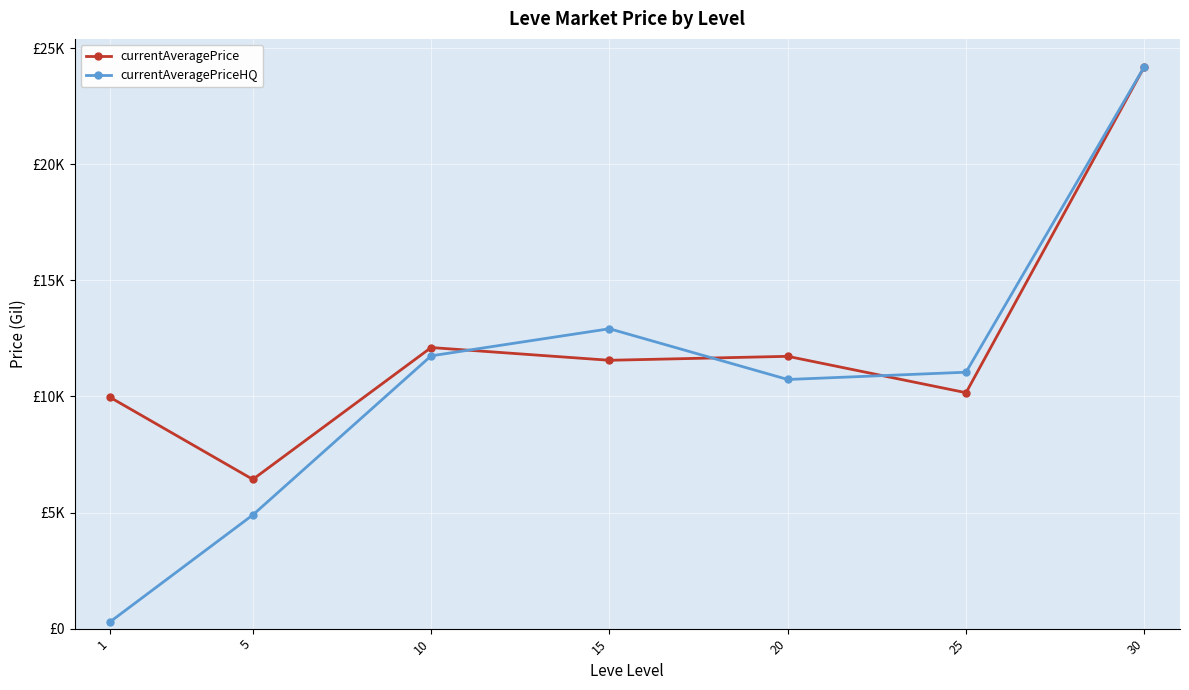

At which category does currentAveragePriceHQ reach its first local peak?

15